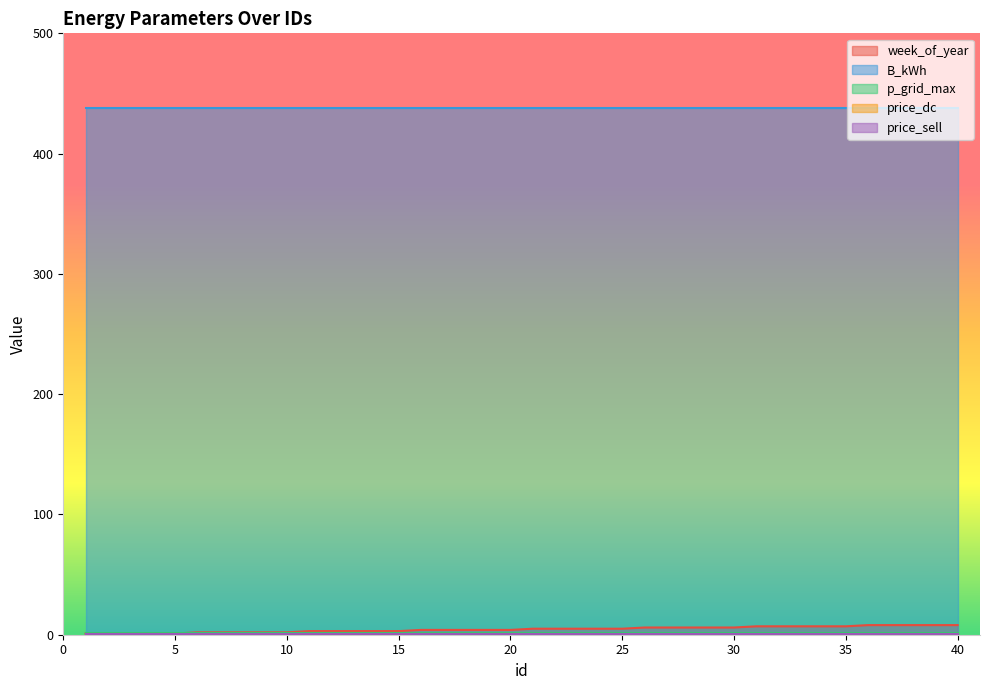

The week_of_year series shows 1.5 at 16. True or false?

False